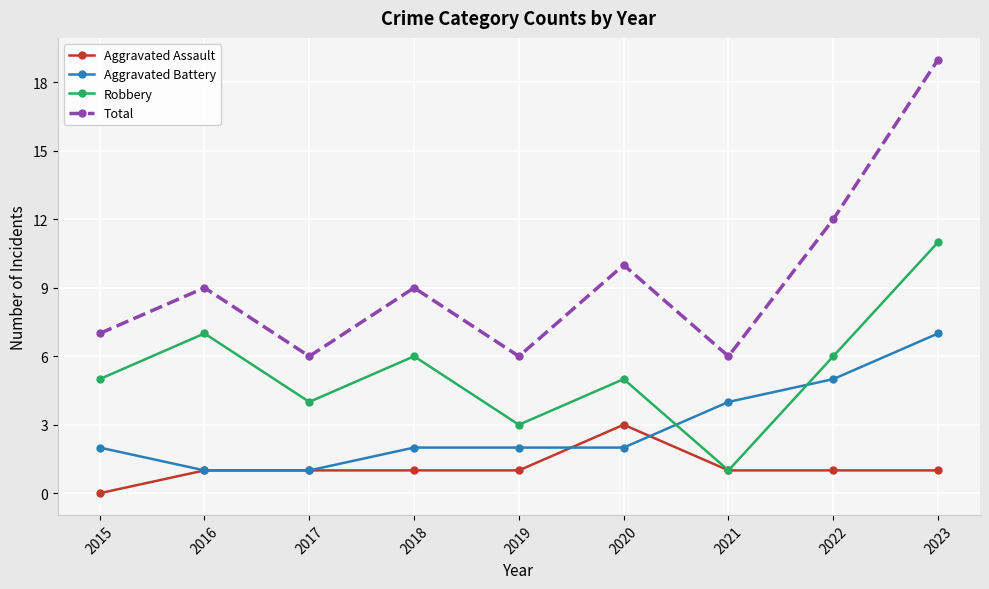

Reading left to right, list all the values displayed in this chart.

Aggravated Assault: 2015=0	2016=1	2017=1	2018=1	2019=1	2020=3	2021=1	2022=1	2023=1
Aggravated Battery: 2015=2	2016=1	2017=1	2018=2	2019=2	2020=2	2021=4	2022=5	2023=7
Robbery: 2015=5	2016=7	2017=4	2018=6	2019=3	2020=5	2021=1	2022=6	2023=11
Total: 2015=7	2016=9	2017=6	2018=9	2019=6	2020=10	2021=6	2022=12	2023=19